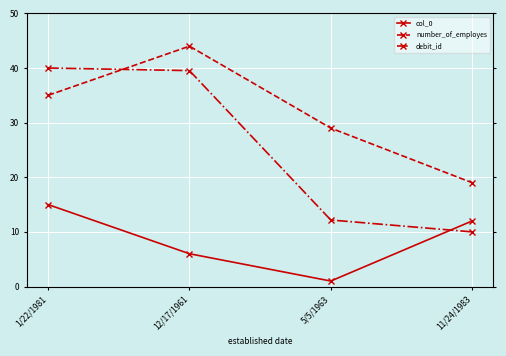

How many lines are shown in the chart?

3